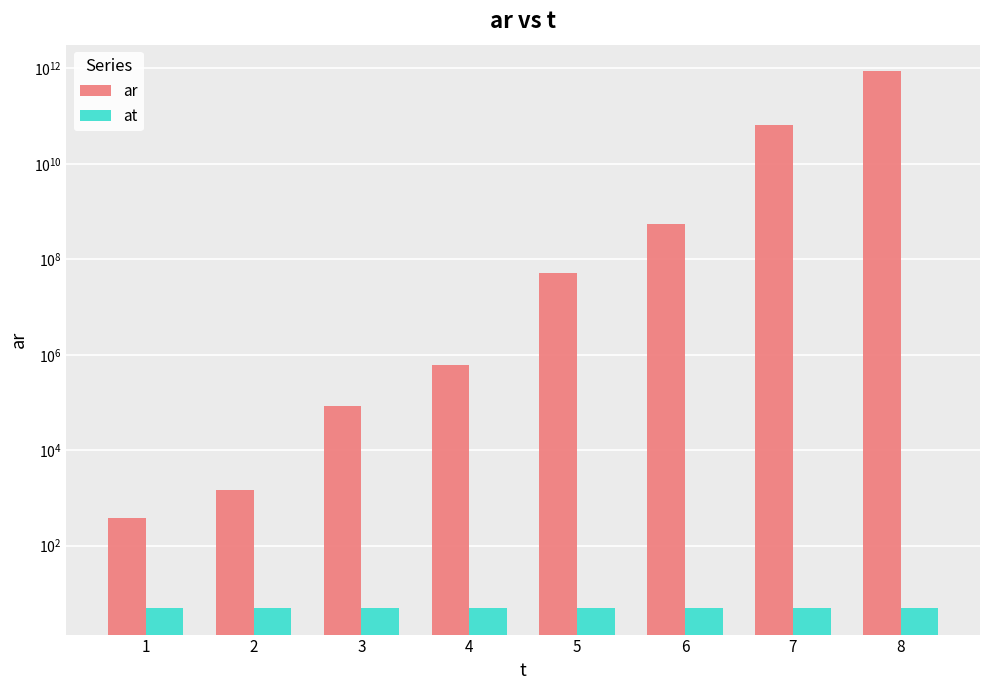

Between 1 and 7, which series saw the biggest shift?

ar